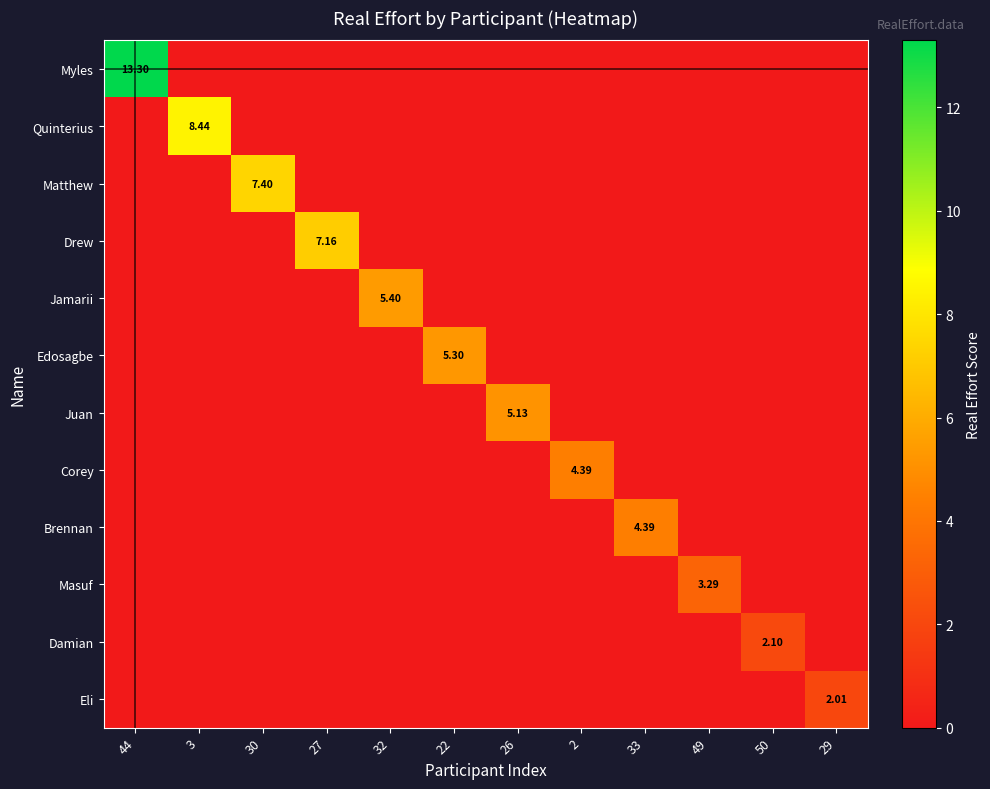

At which label does Masuf reach its peak?

49